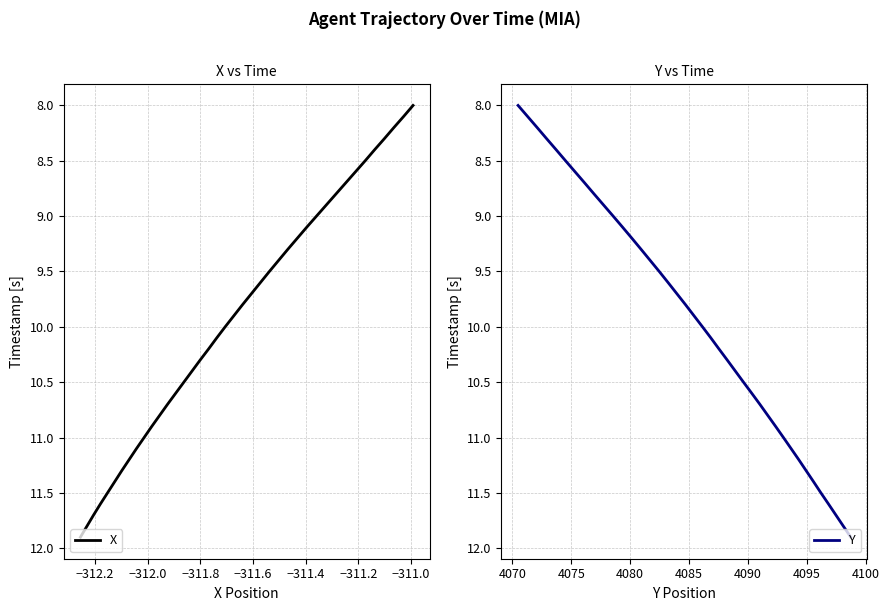

True or false: X has more than 2 points higher than both neighbors.

False